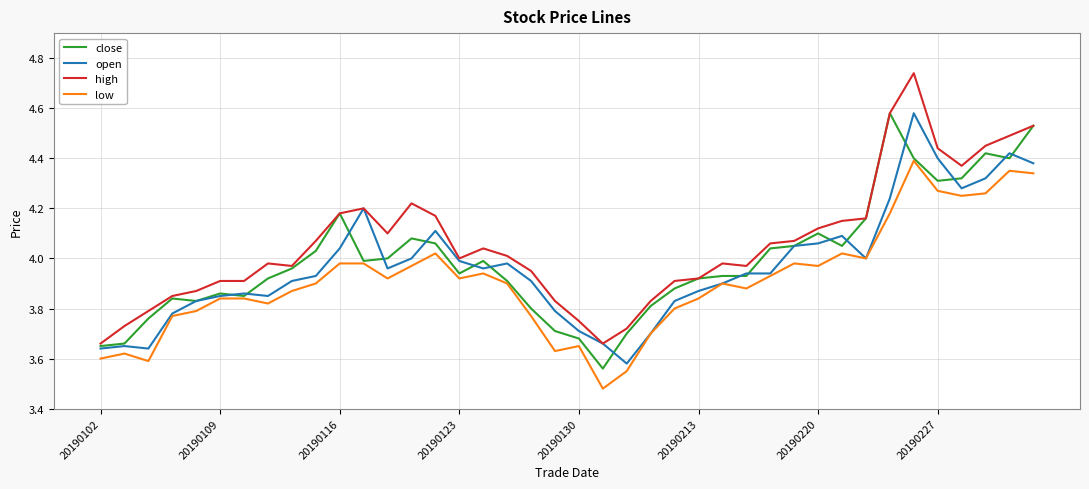

Which series has the largest total across all categories?

high